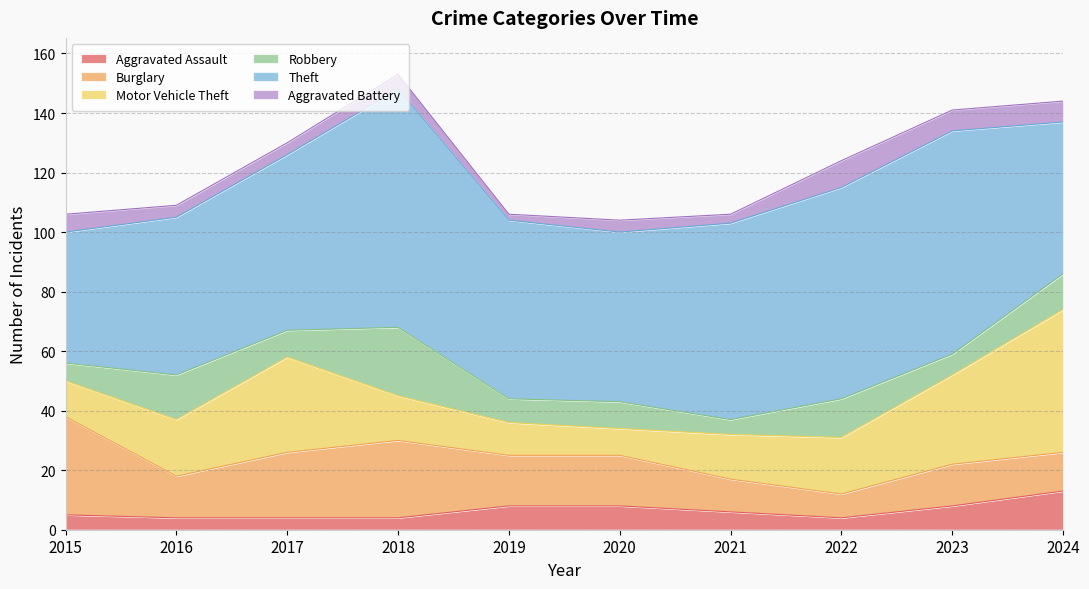

How many distinct data groups are displayed?

6